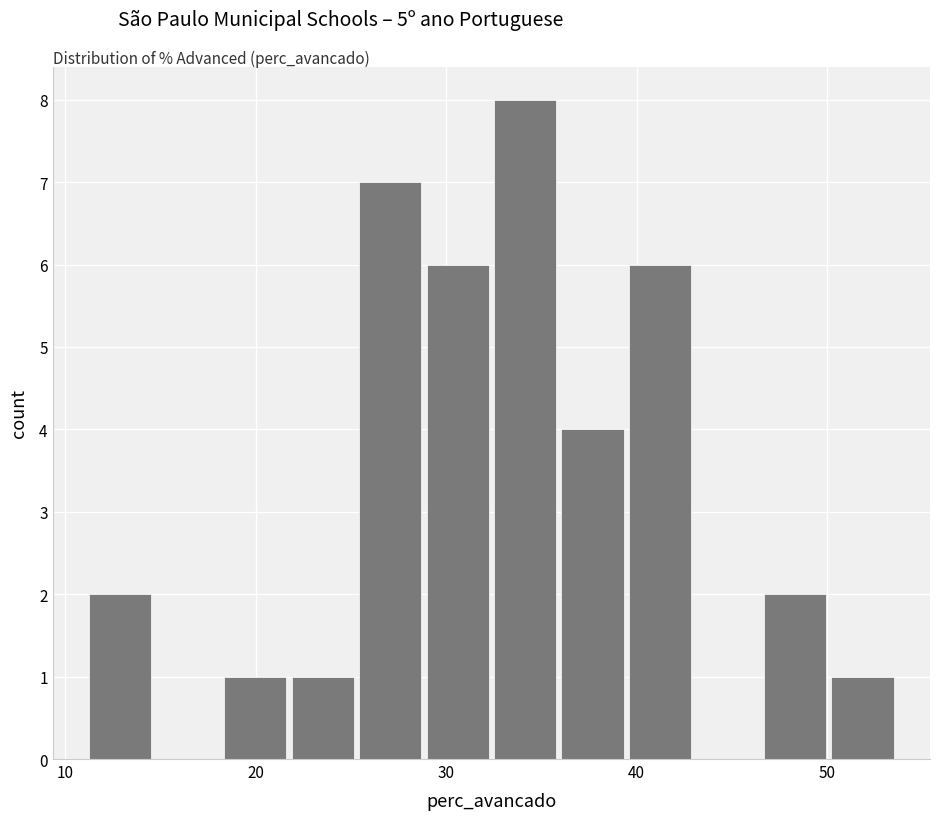

Around what value on the x-axis is the tallest bar? Give the approximate position of its centre, as read against the axis.

34